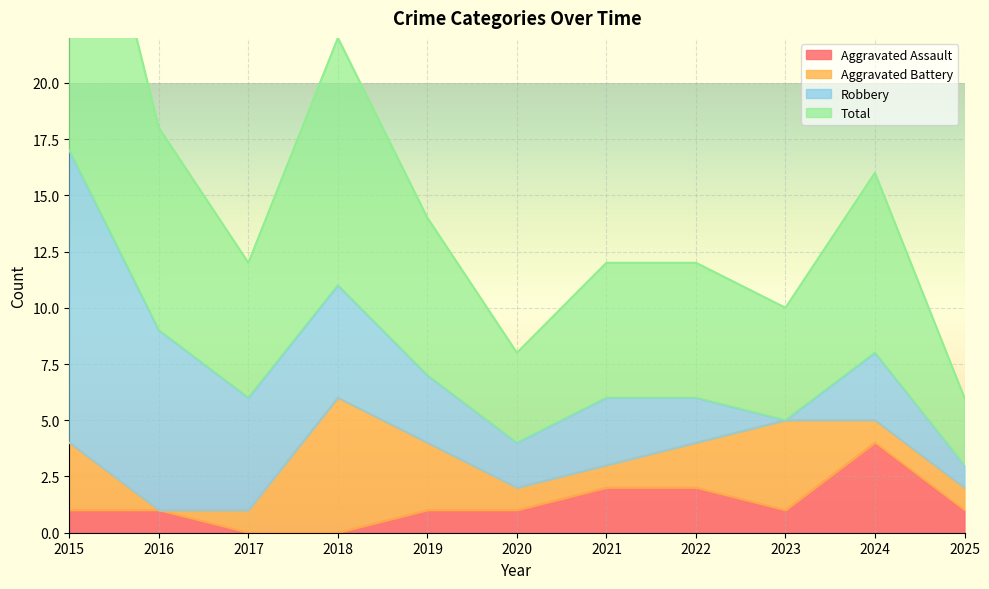

What is the highest value of the Aggravated Assault series?

4